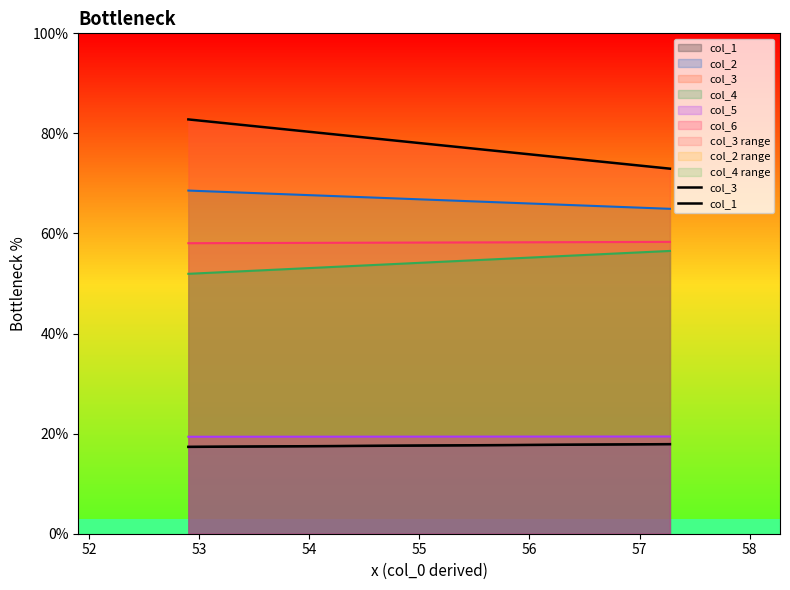

Does the chart have visible grid lines?

No